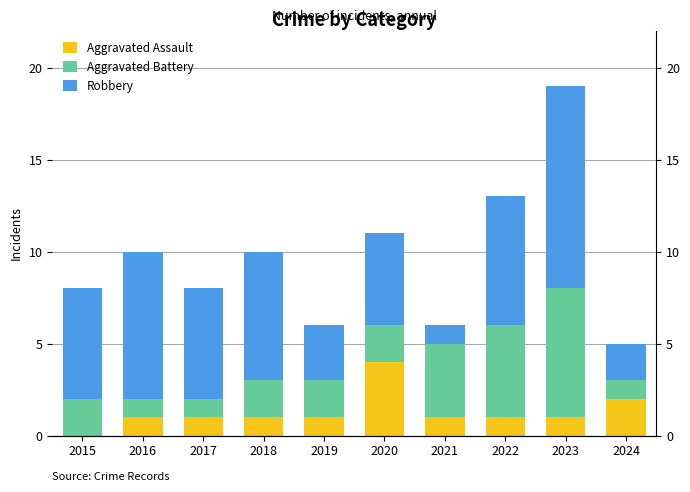

Reading right to left, list all the values displayed in this chart.

Aggravated Assault: 2	1	1	1	4	1	1	1	1	0
Aggravated Battery: 1	7	5	4	2	2	2	1	1	2
Robbery: 2	11	7	1	5	3	7	6	8	6